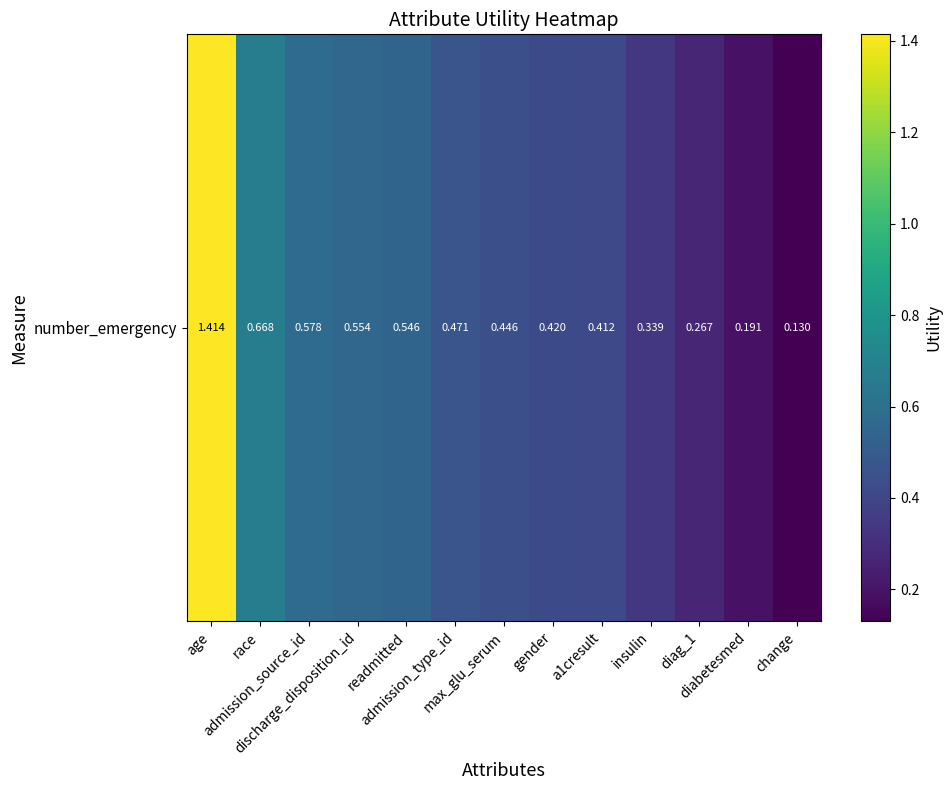

What is the sum of the values at gender and admission_type_id?

0.9